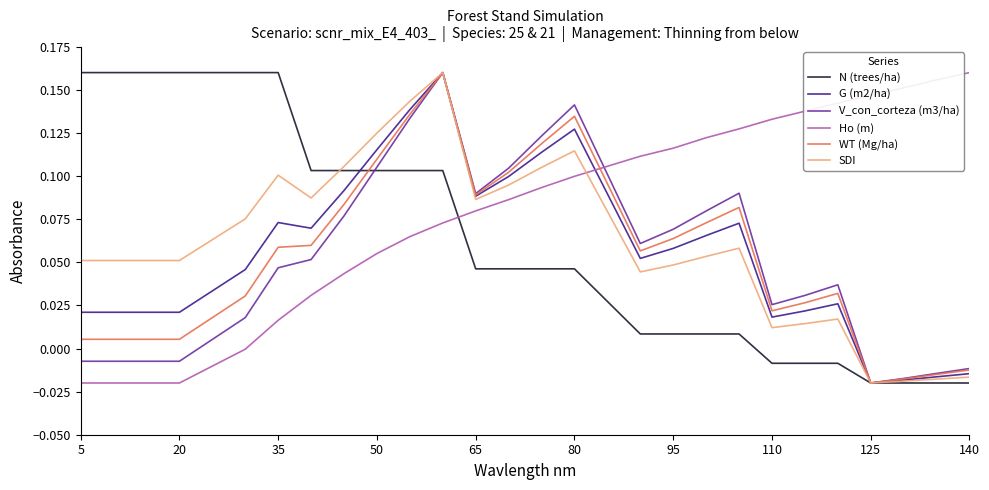

How many values in Ho (m) are below zero?

6